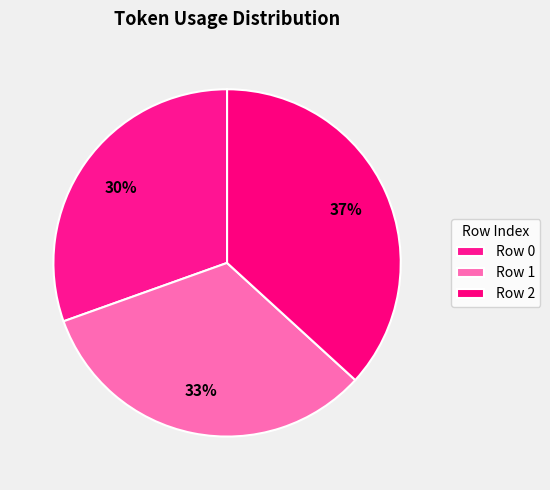

How many slices are in this pie chart?

3